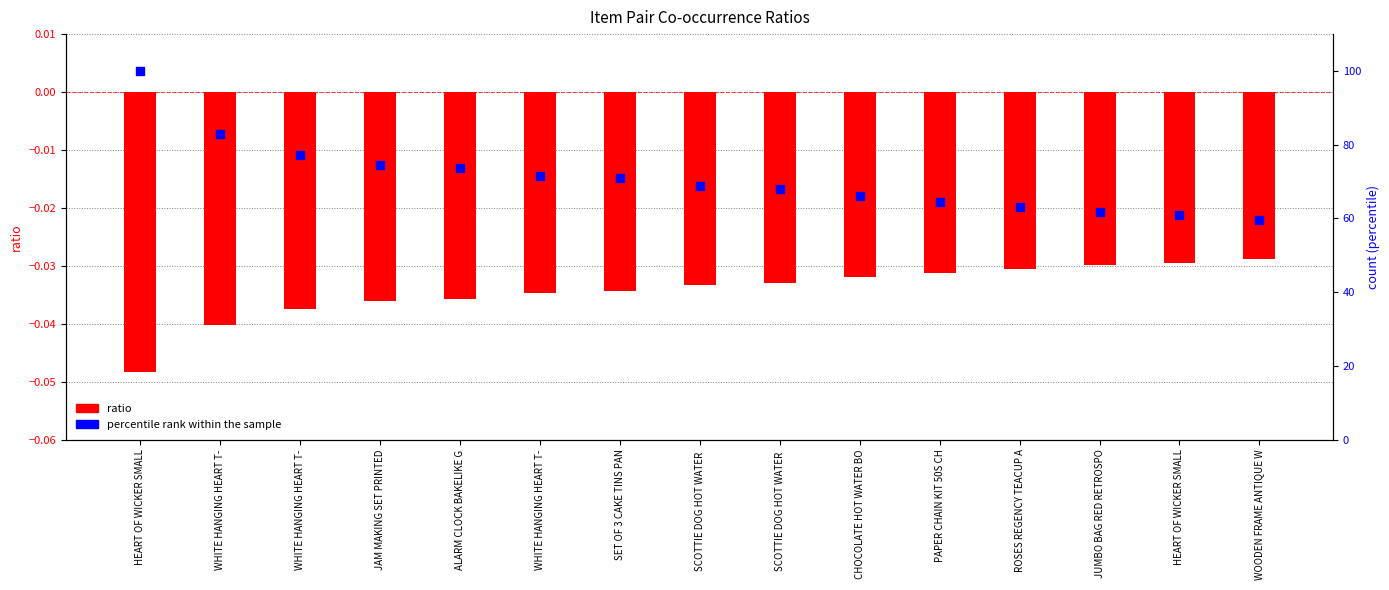

Which series has the widest spread of Y values?

percentile rank within sample